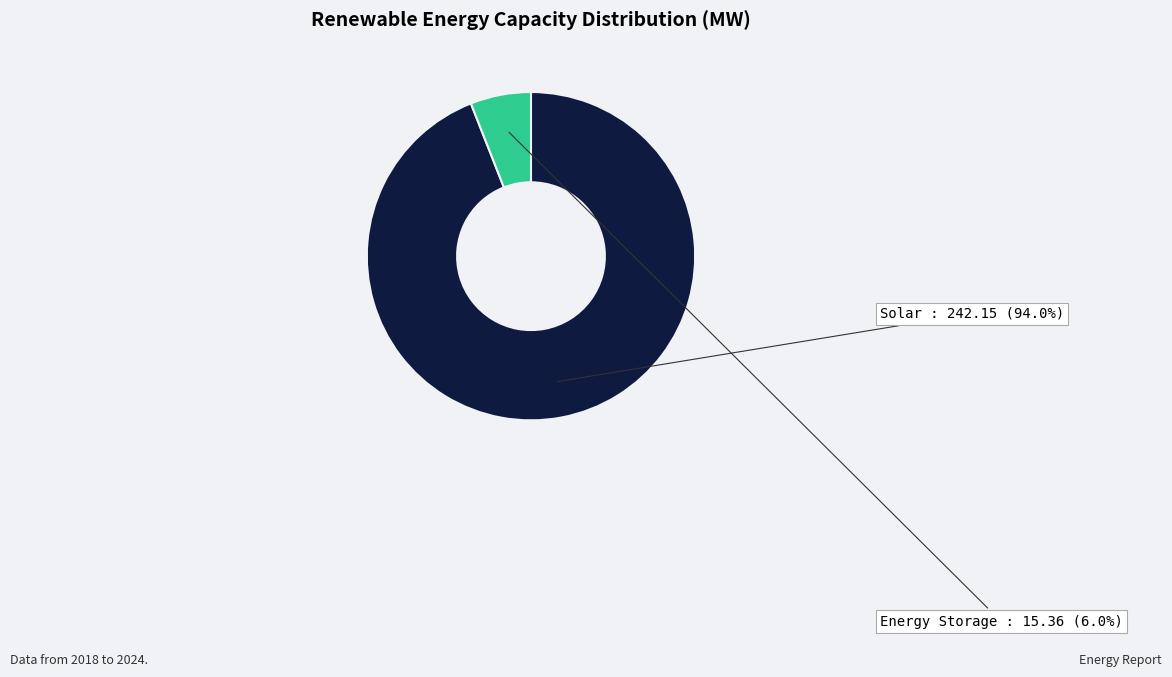

Is there a majority slice in this chart?

Yes